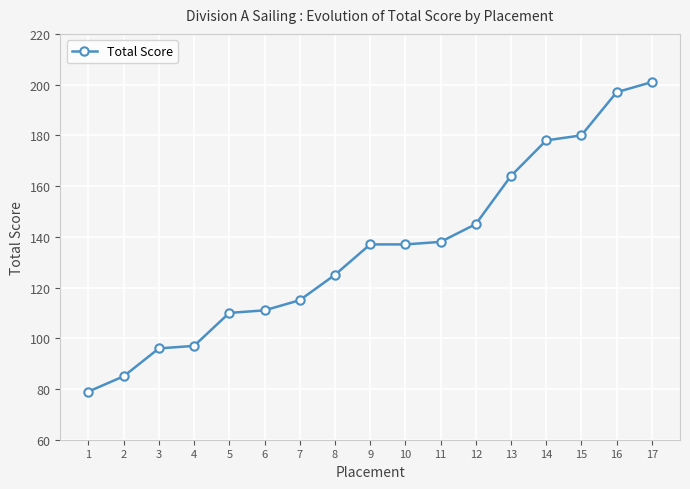

The value at 9 is 208. True or false?

False